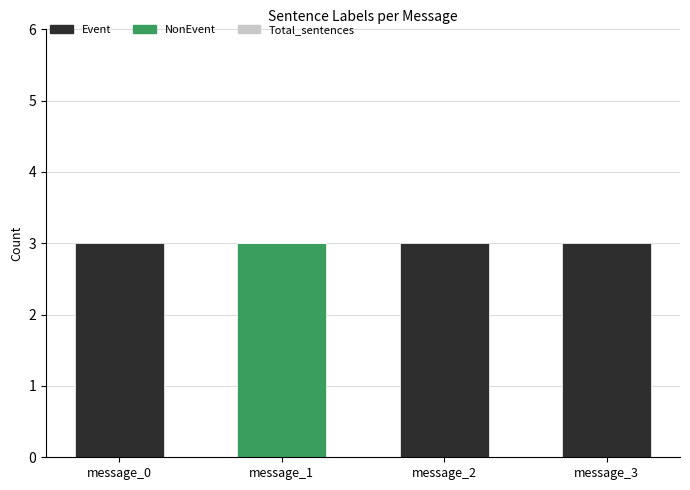

What is the difference between the highest and lowest values at message_0?

3